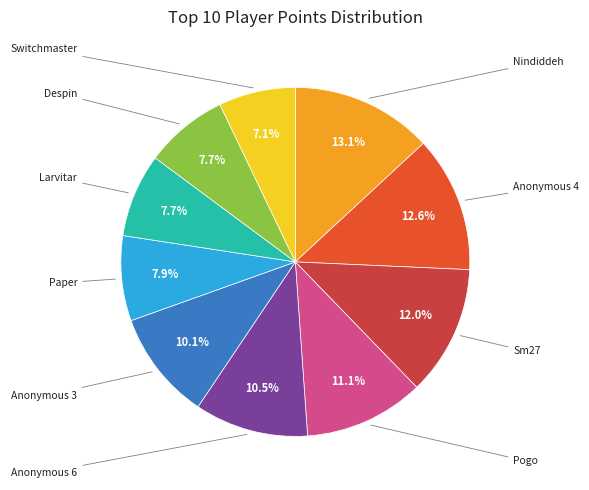

Does any single category account for the majority?

No